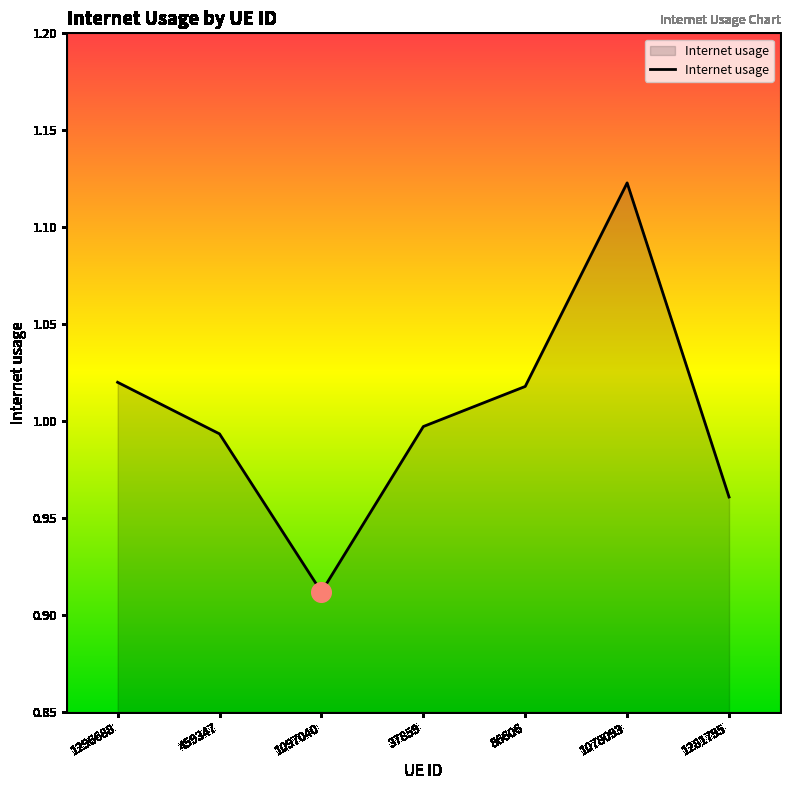

What is the change in value from 1097040 to 1078093?

+0.2